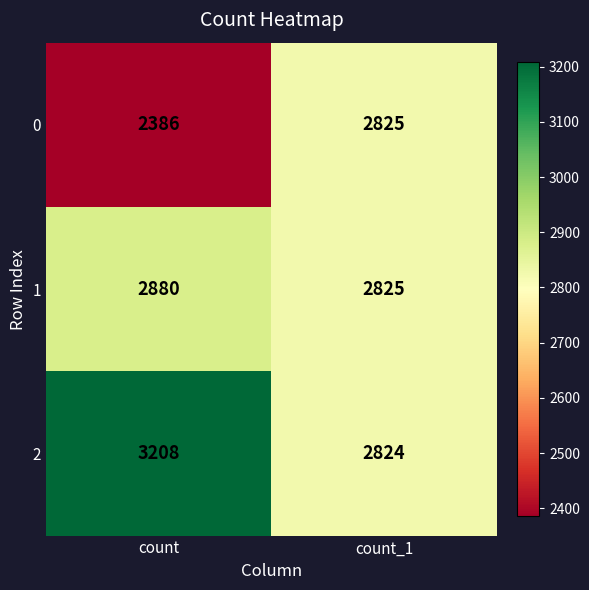

Which label corresponds to the largest value in the chart?

count